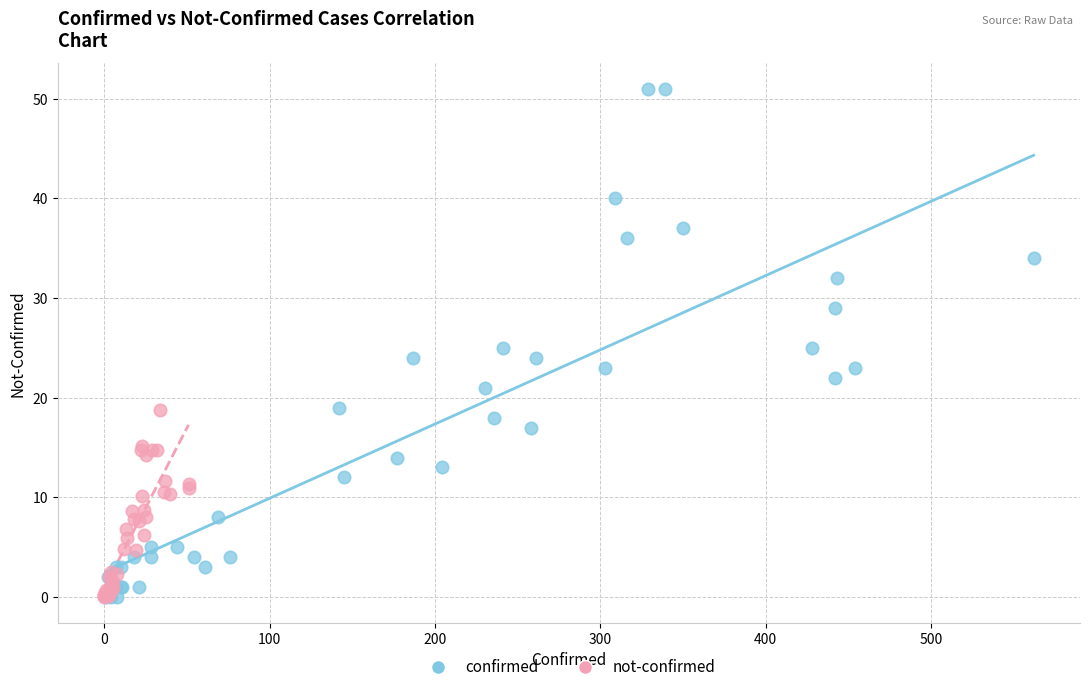

What are all the series names shown in the legend?

confirmed, not-confirmed